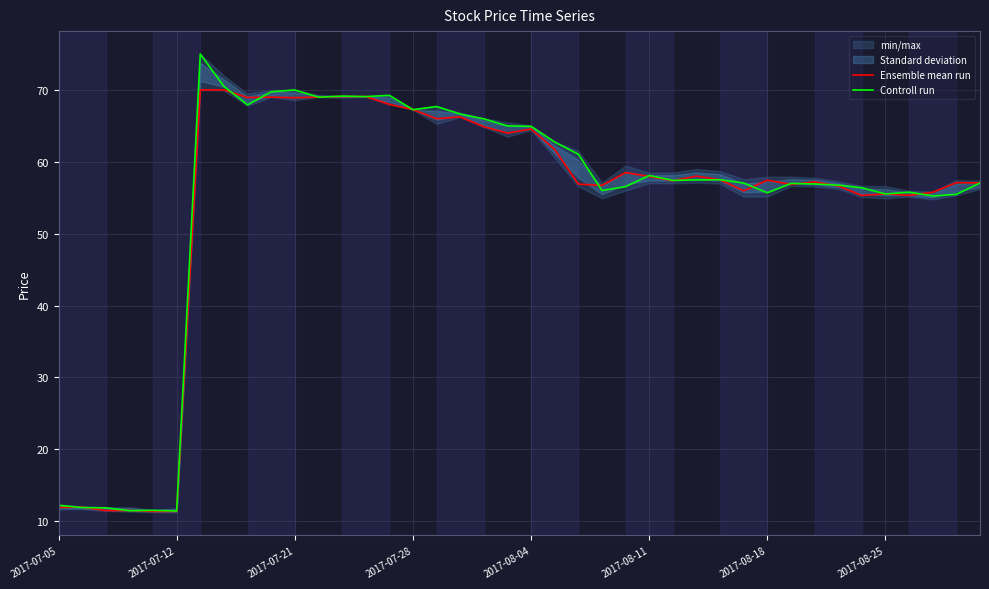

What is the lowest value of the Ensemble mean run series?

11.4